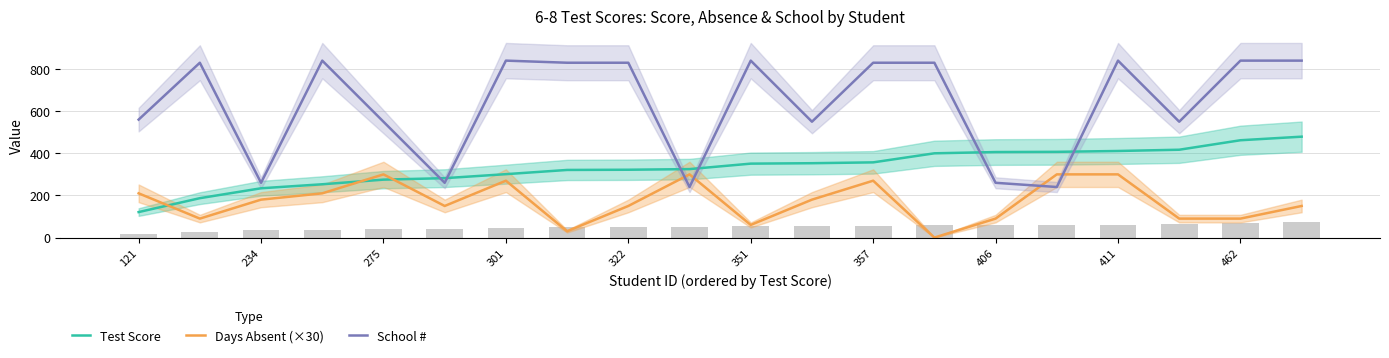

Reading right to left, list all the values displayed in this chart.

Test Score: 479	462	417	411	407	406	400	357	353	351	325	322	321	301	282	275	253	234	187	121
Days Absent (×30): 150	90	90	300	300	90	0	270	180	60	300	150	30	270	150	300	210	180	90	210
School #: 840	840	550	840	240	260	830	830	550	840	240	830	830	840	260	550	840	260	830	560